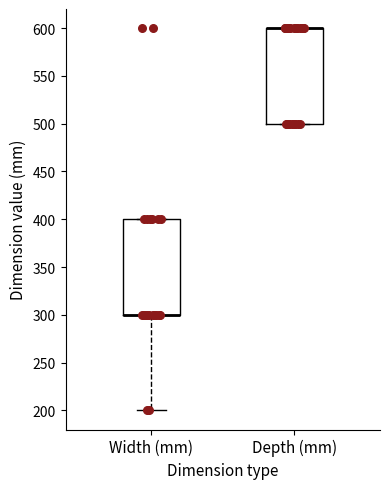

Reading left to right, read every box against the y-axis: the position of its median line, the range the box covers, and the ends of its whiskers. The values are not printed on the chart, so give them approximately, as read against the axis.

Width (mm): median 300 (drawn on the box's lower edge), box 300 to 400, whiskers 200 to 400
Depth (mm): median 600 (drawn on the box's upper edge), box 500 to 600, whiskers 500 to 600